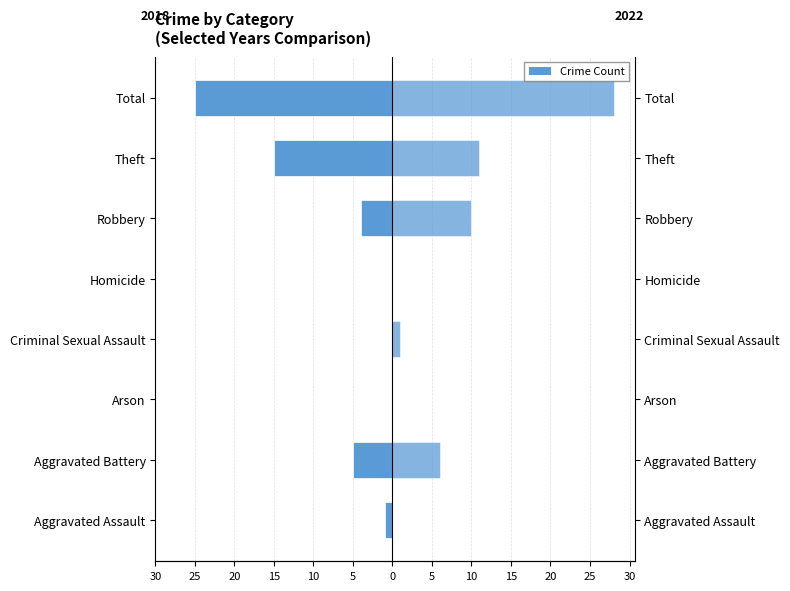

Reading left to right, list all the values displayed in this chart.

2019: Aggravated Assault=-1	Aggravated Battery=-5	Arson=0	Criminal Sexual Assault=0	Homicide=0	Robbery=-4	Theft=-15	Total=-25
2021: Aggravated Assault=0	Aggravated Battery=6	Arson=0	Criminal Sexual Assault=1	Homicide=0	Robbery=10	Theft=11	Total=28